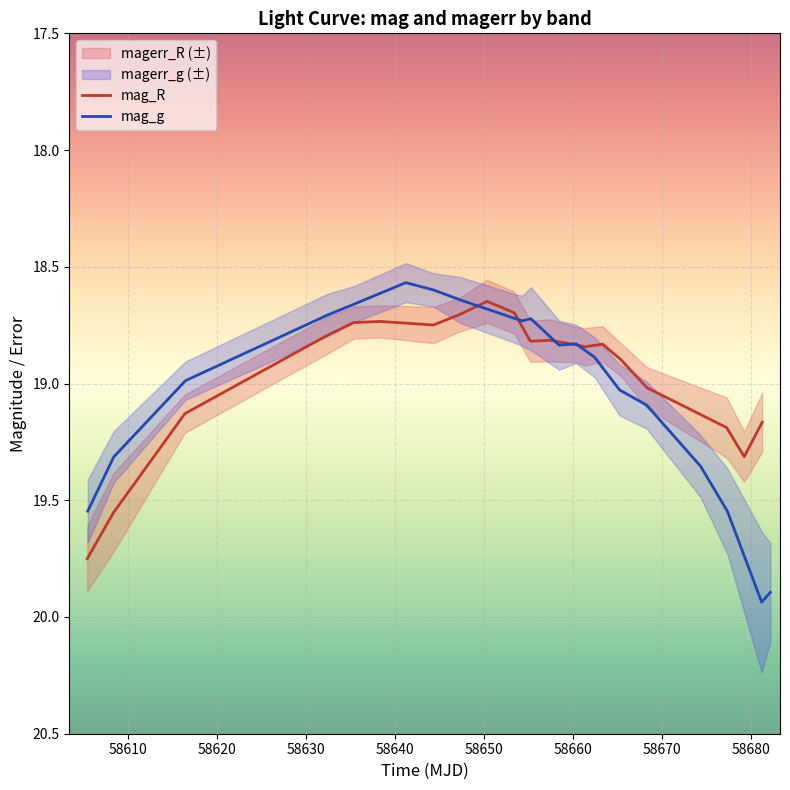

Which series has the largest total across all categories?

mag_g